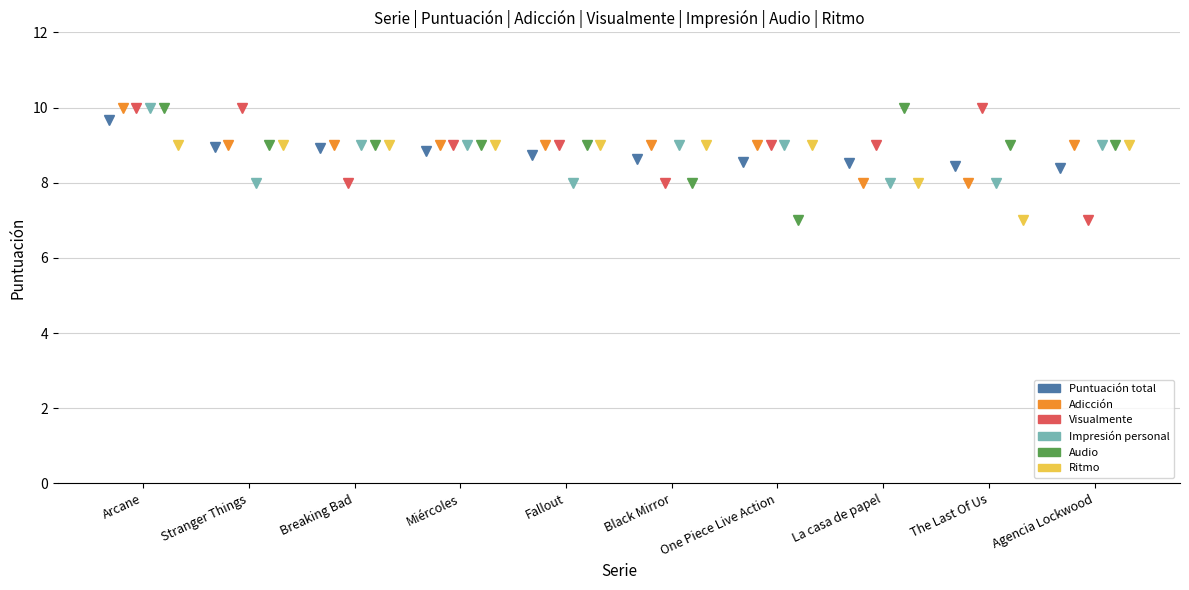

Which has a higher value, Arcane or Agencia Lockwood?

Arcane